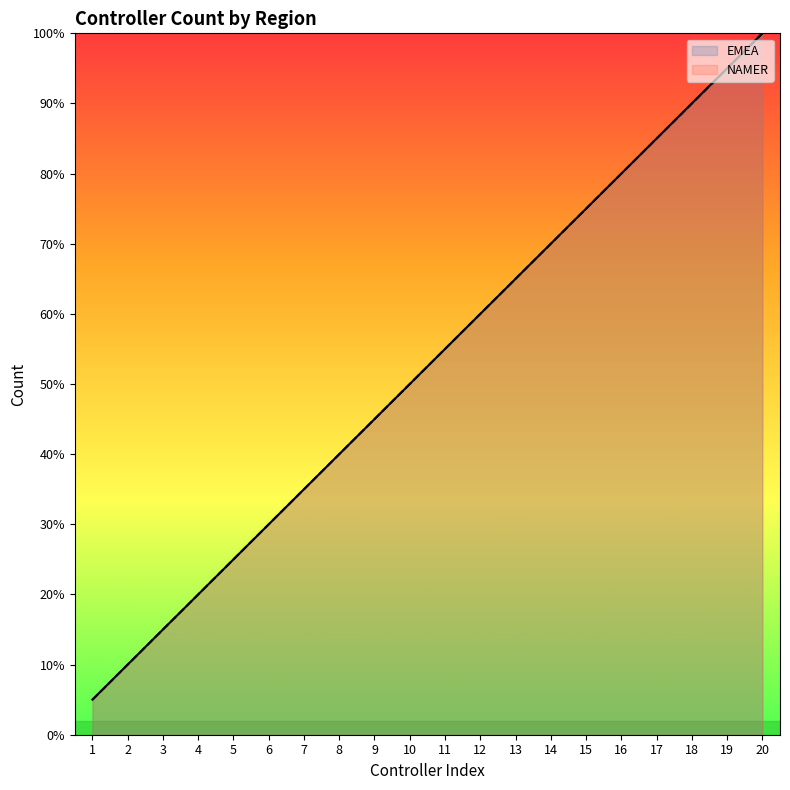

The value of NAMER at 11 is 55.0. True or false?

True